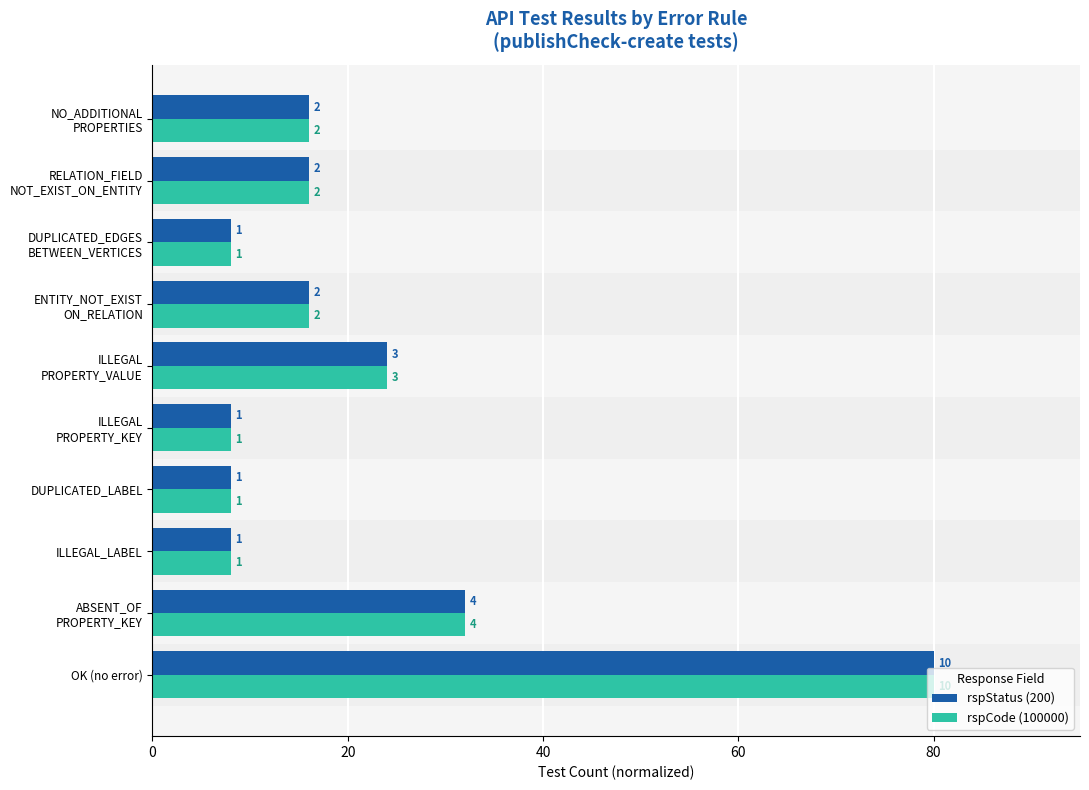

What are all the series names shown in the legend?

rspStatus (200), rspCode (100000)